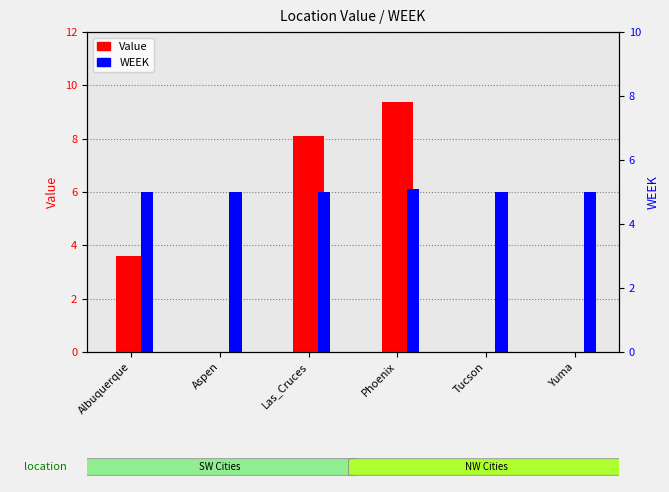

The value of Value at Aspen is -6.4. True or false?

False